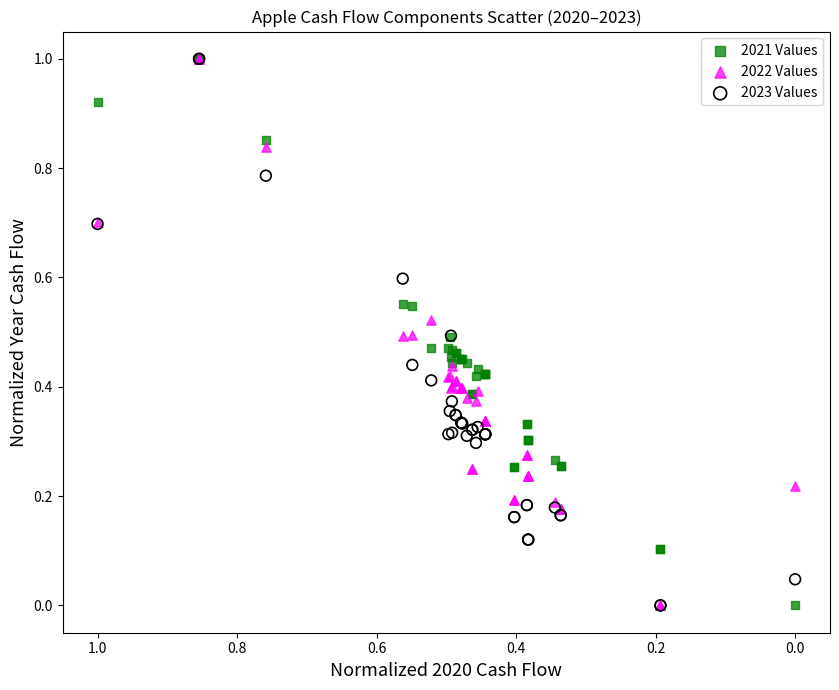

What are all the series names shown in the legend?

2021 Values, 2022 Values, 2023 Values